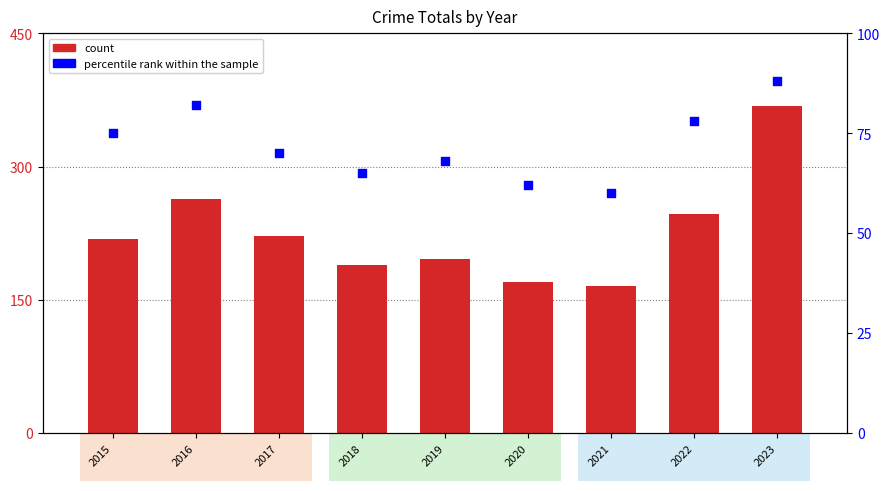

Which series contains the lowest Y value?

percentile rank within the sample